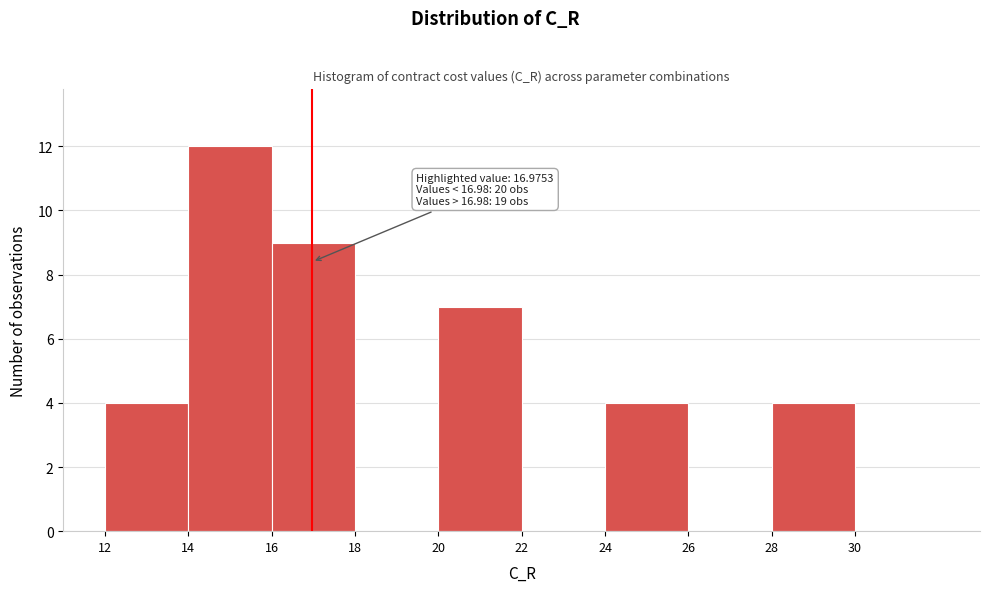

Which range on the x-axis has the tallest bar?

14 to 16